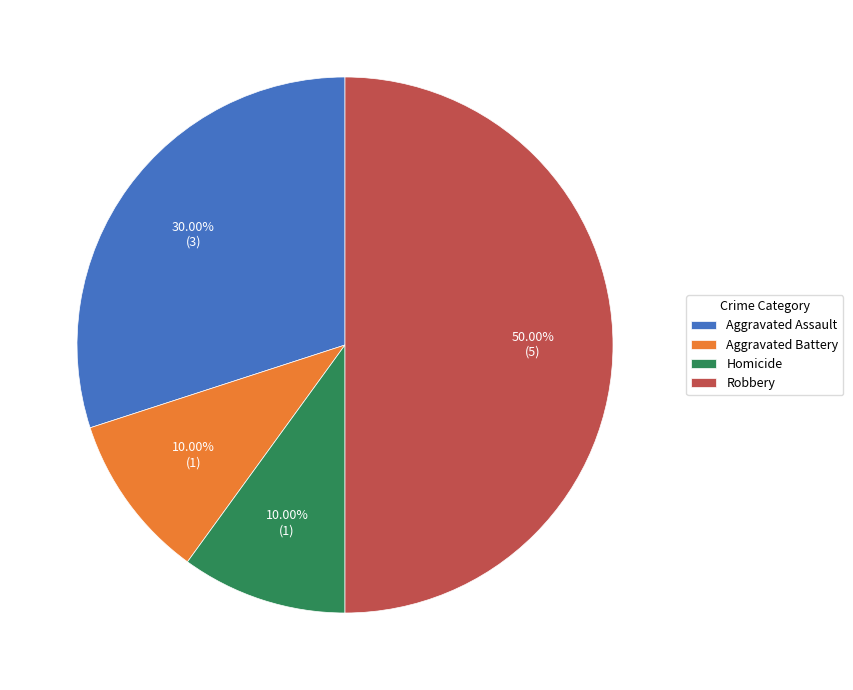

Does Aggravated Assault represent more than half of the total?

No